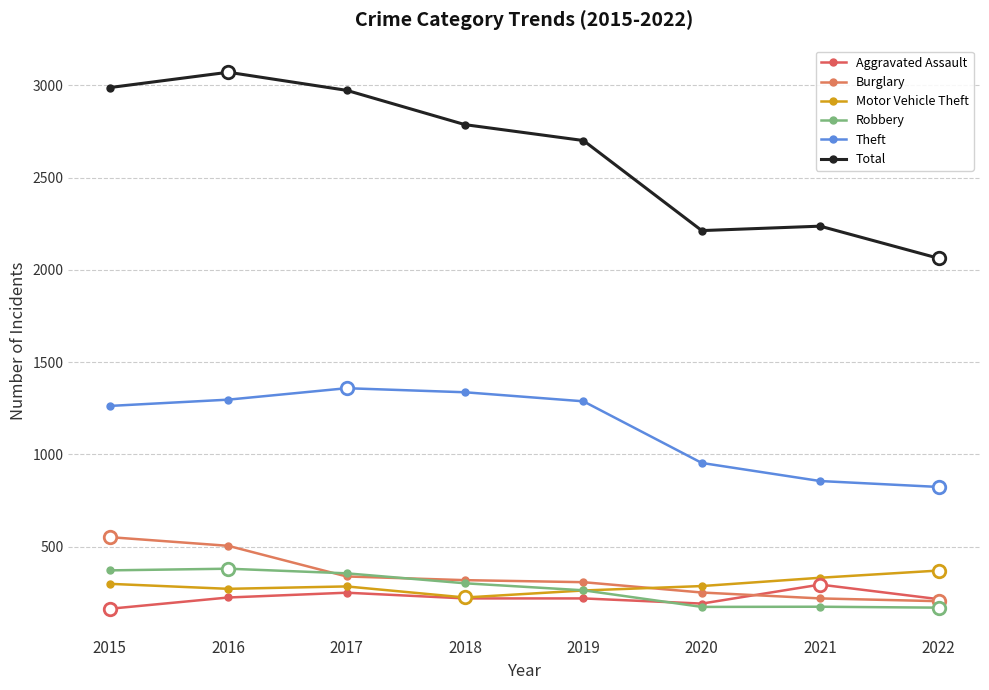

At 2022, list the series in order from largest to smallest.

Total, Theft, Motor Vehicle Theft, Aggravated Assault, Burglary, Robbery